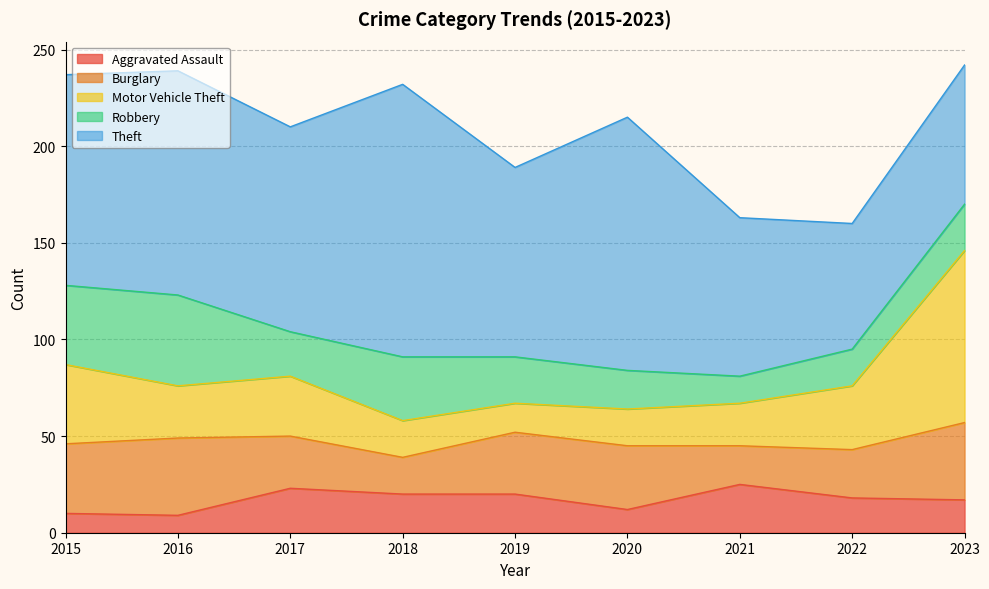

Reading right to left, what are all the values shown in this chart?

Aggravated Assault: 2023=17	2022=18	2021=25	2020=12	2019=20	2018=20	2017=23	2016=9	2015=10
Burglary: 2023=40	2022=25	2021=20	2020=33	2019=32	2018=19	2017=27	2016=40	2015=36
Motor Vehicle Theft: 2023=89	2022=33	2021=22	2020=19	2019=15	2018=19	2017=31	2016=27	2015=41
Robbery: 2023=24	2022=19	2021=14	2020=20	2019=24	2018=33	2017=23	2016=47	2015=41
Theft: 2023=72	2022=65	2021=82	2020=131	2019=98	2018=141	2017=106	2016=116	2015=109